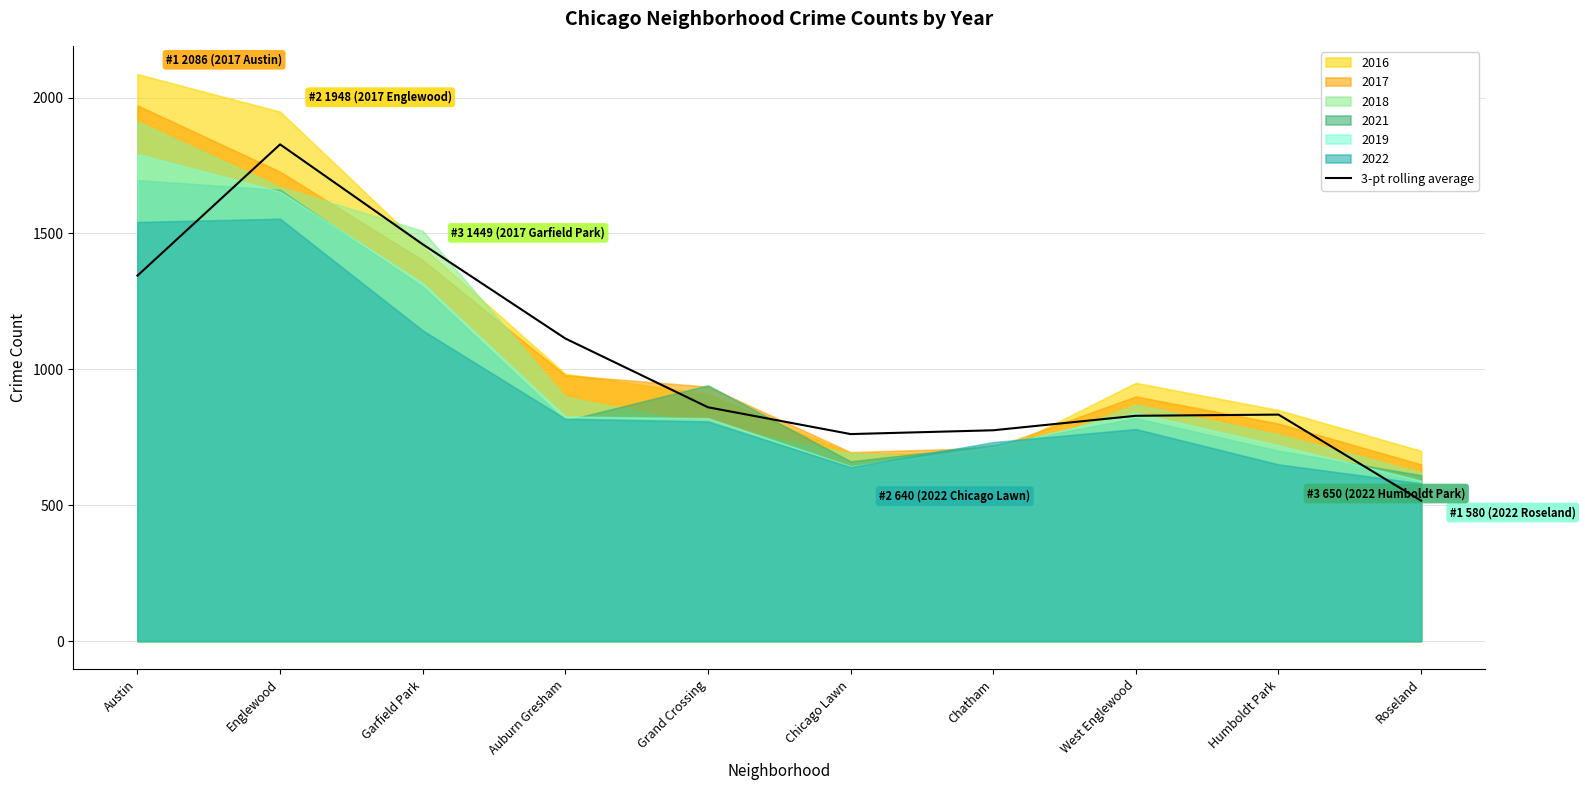

Which label corresponds to the smallest value in the chart?

Roseland